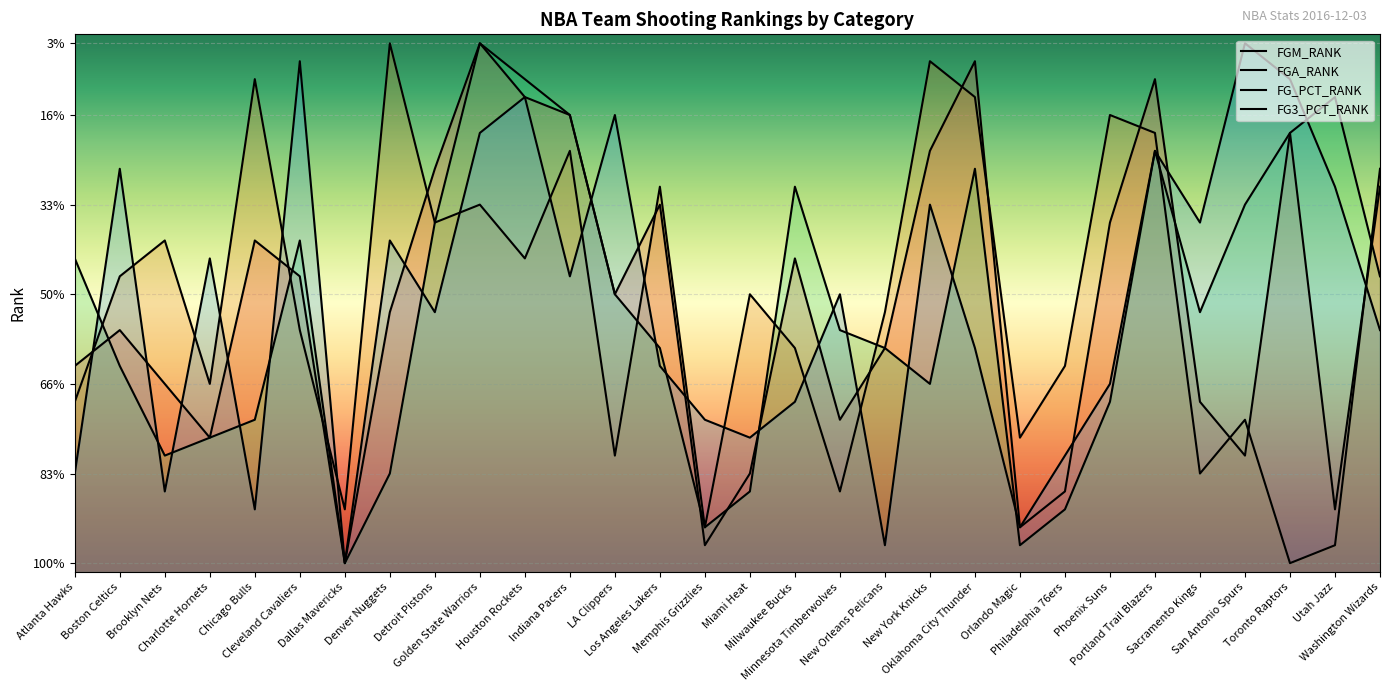

How many values in the FG_PCT_RANK series exceed 17?

14